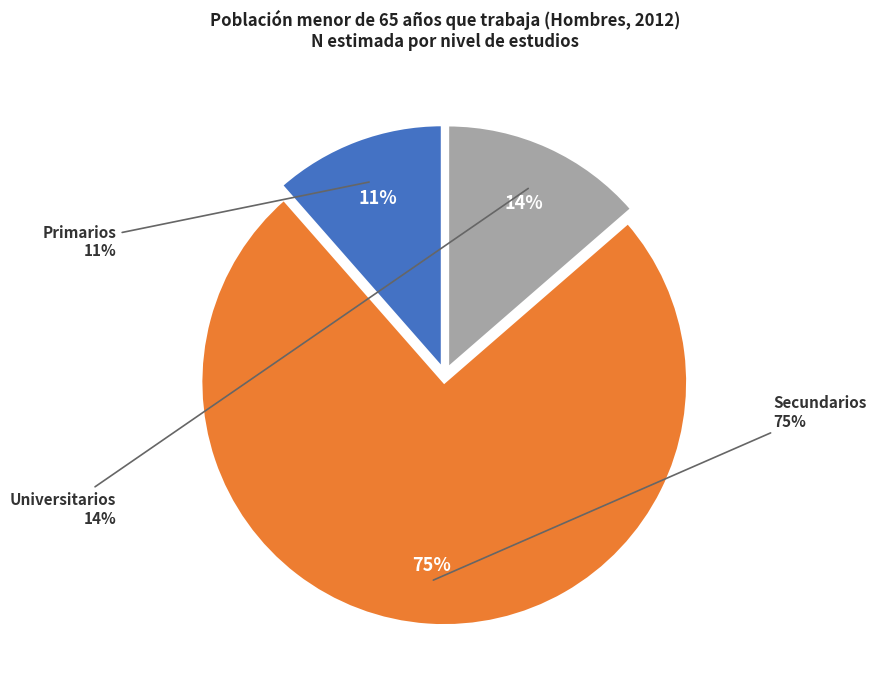

What is the smallest slice in the pie chart?

Primarios